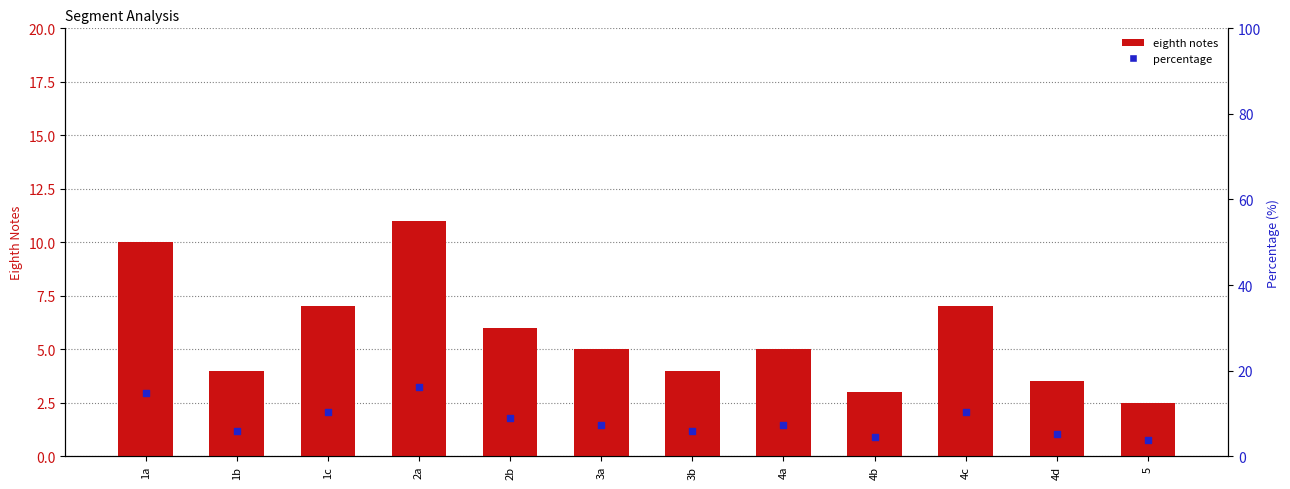

Which series has the largest total across all categories?

percentage